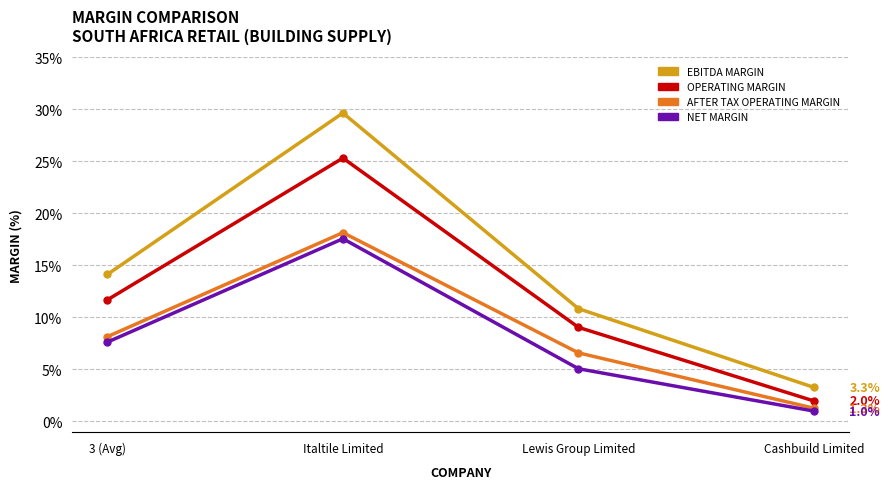

True or false: AFTER TAX OPERATING MARGIN and OPERATING MARGIN cross at least once.

False